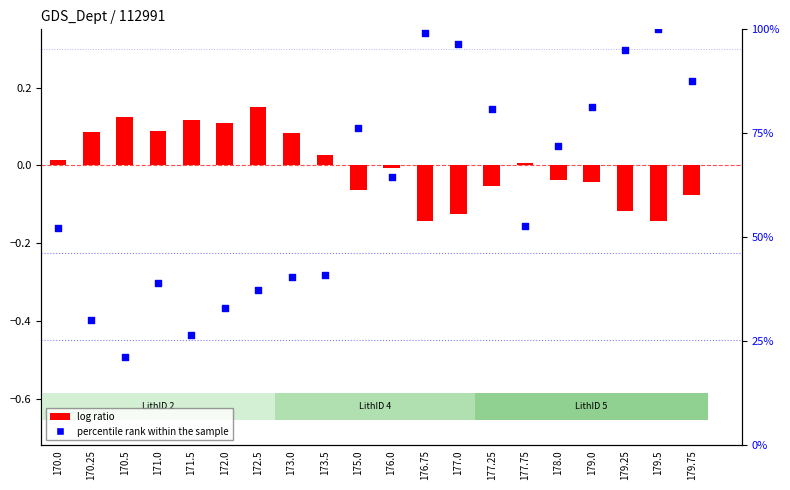

At how many categories does at least one series exceed 83?

5